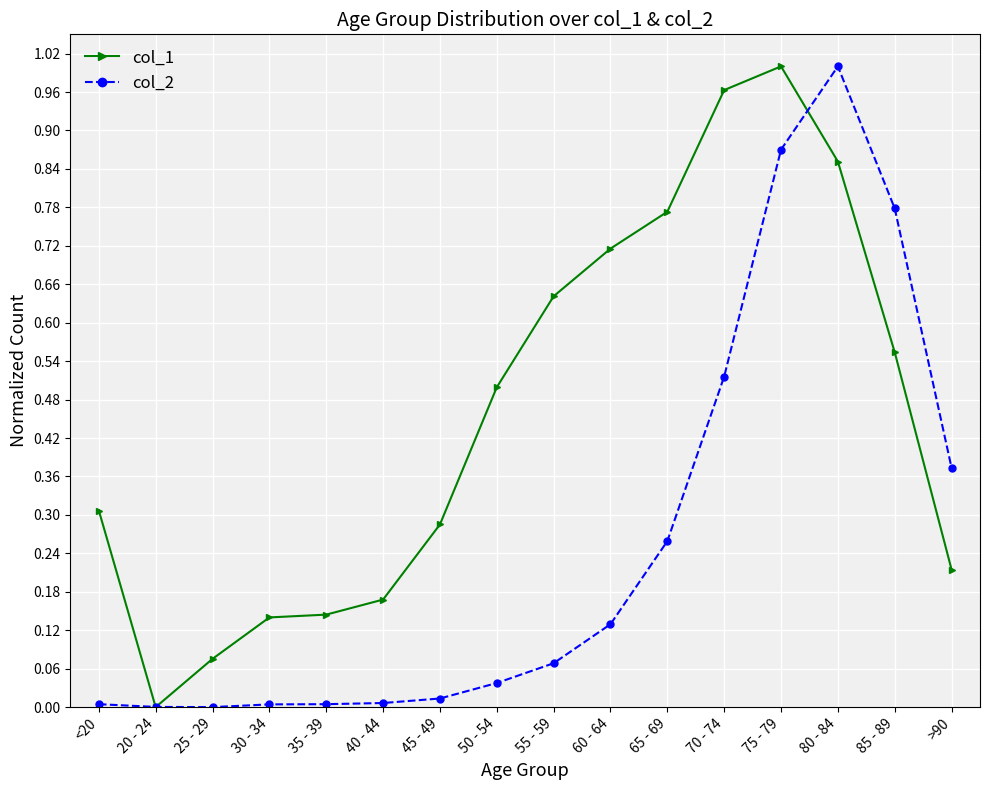

What is the label of the 5th point from the right?

70 - 74